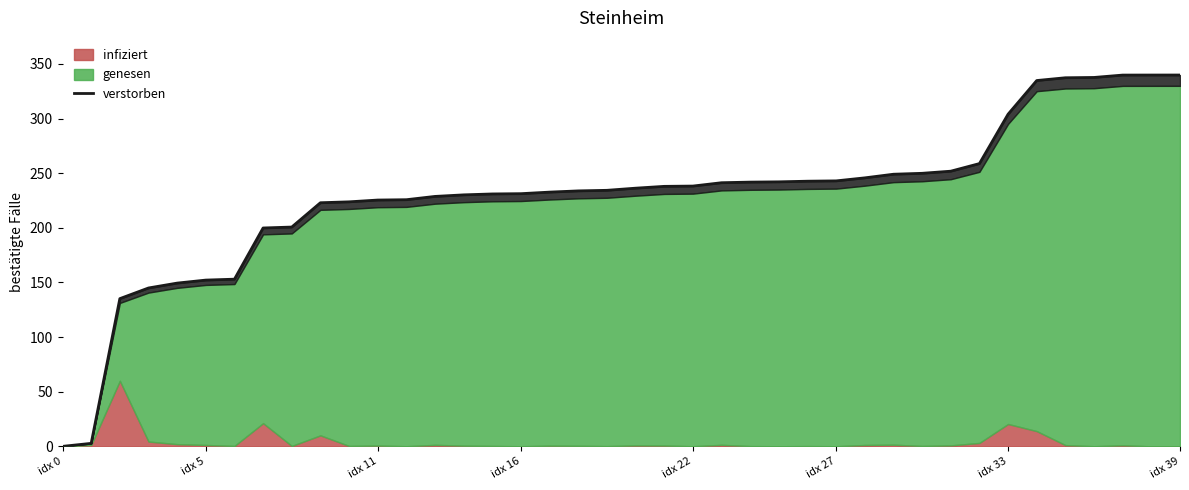

True or false: there are more than 1 points higher than both neighbors.

False